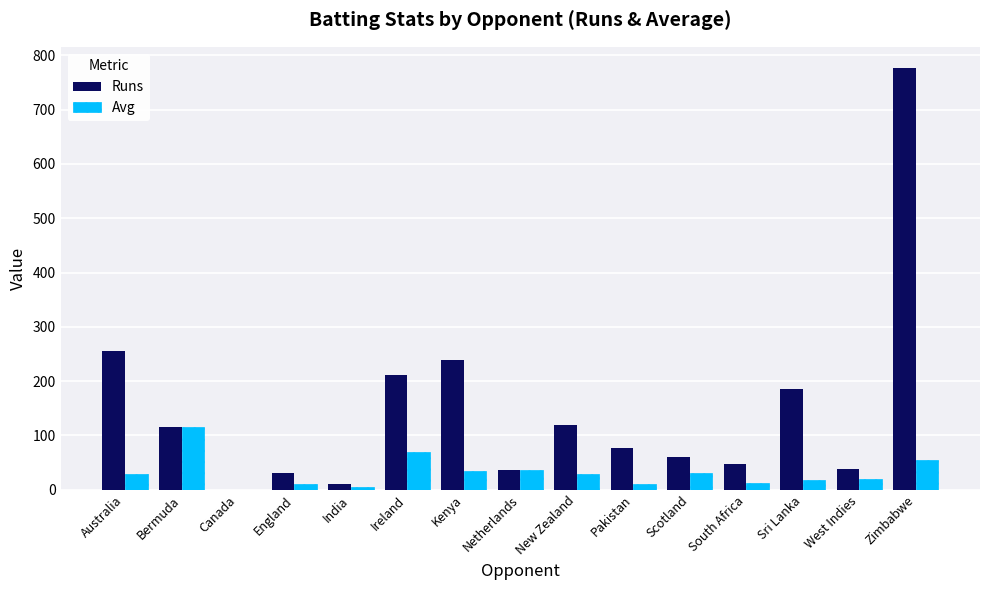

The Runs series shows 255.0 at Australia. True or false?

True